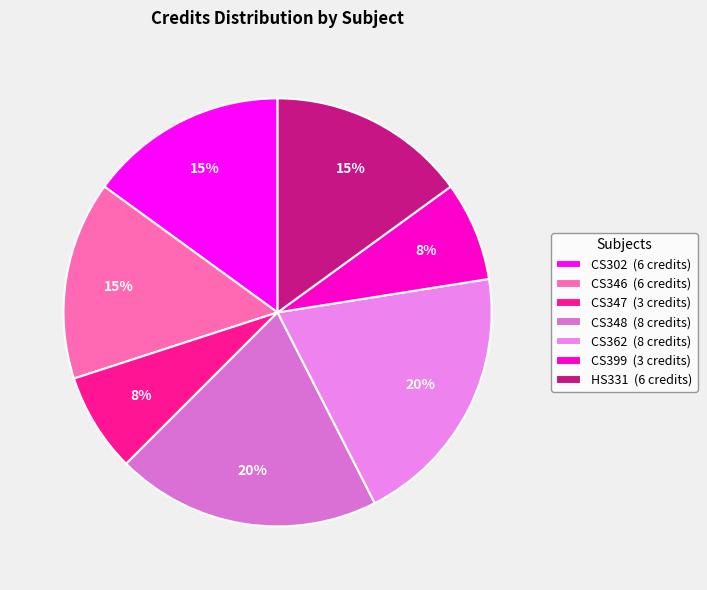

What is the ratio of the value at CS399 to the value at CS347?

1.0